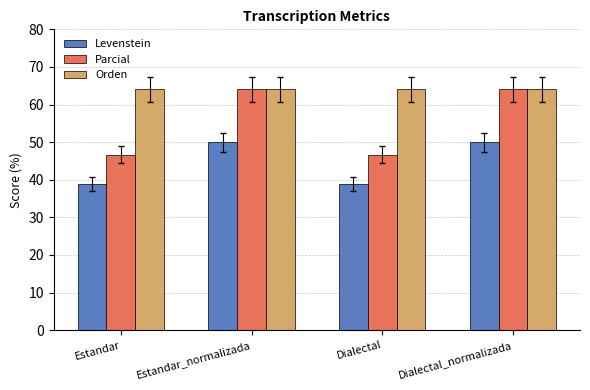

At Estandar, list the series in order from smallest to largest.

Levenstein, Parcial, Orden